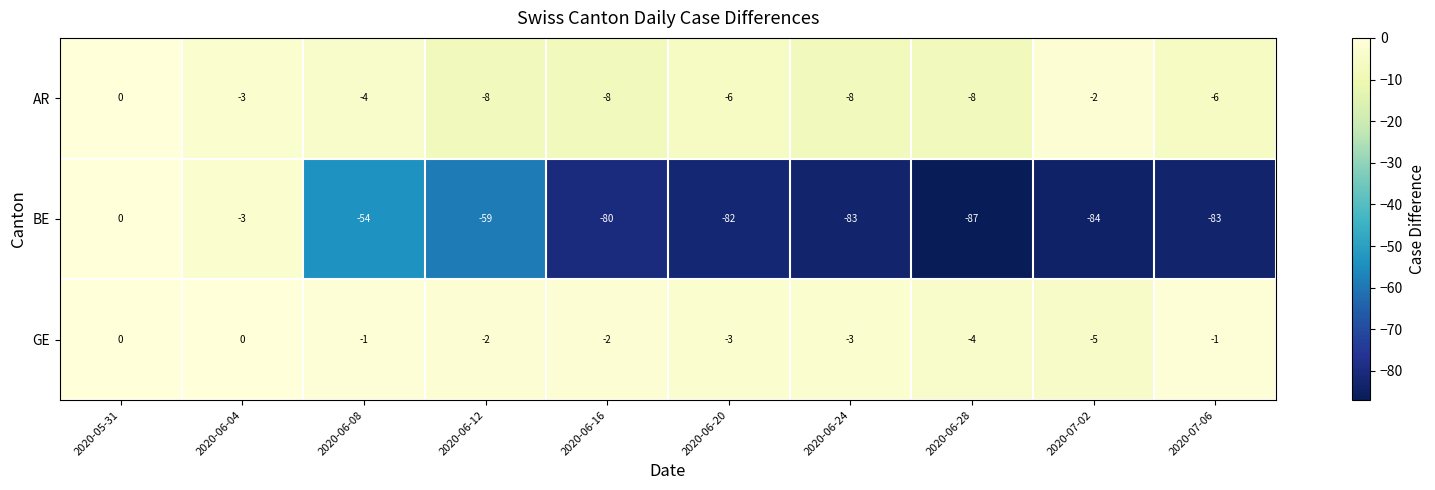

At which label does BE first exceed -80?

2020-05-31